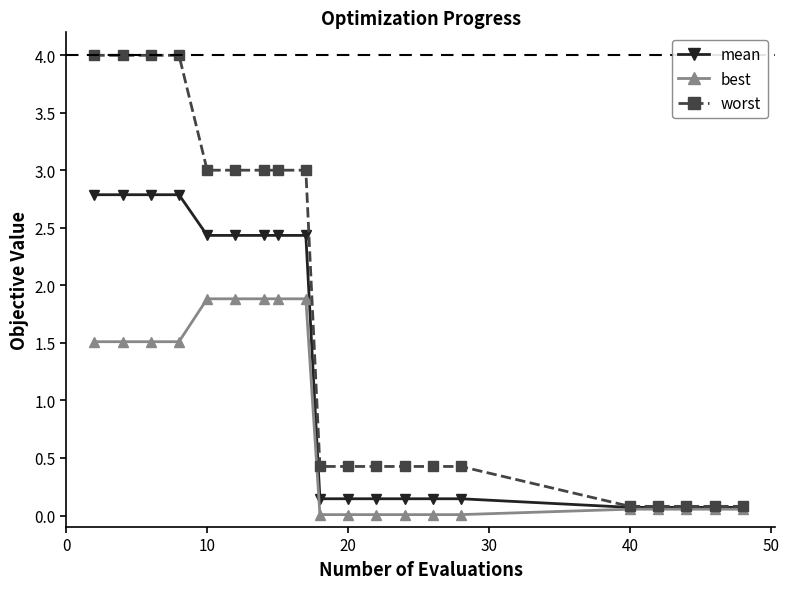

At how many categories does at least one series exceed 1?

9